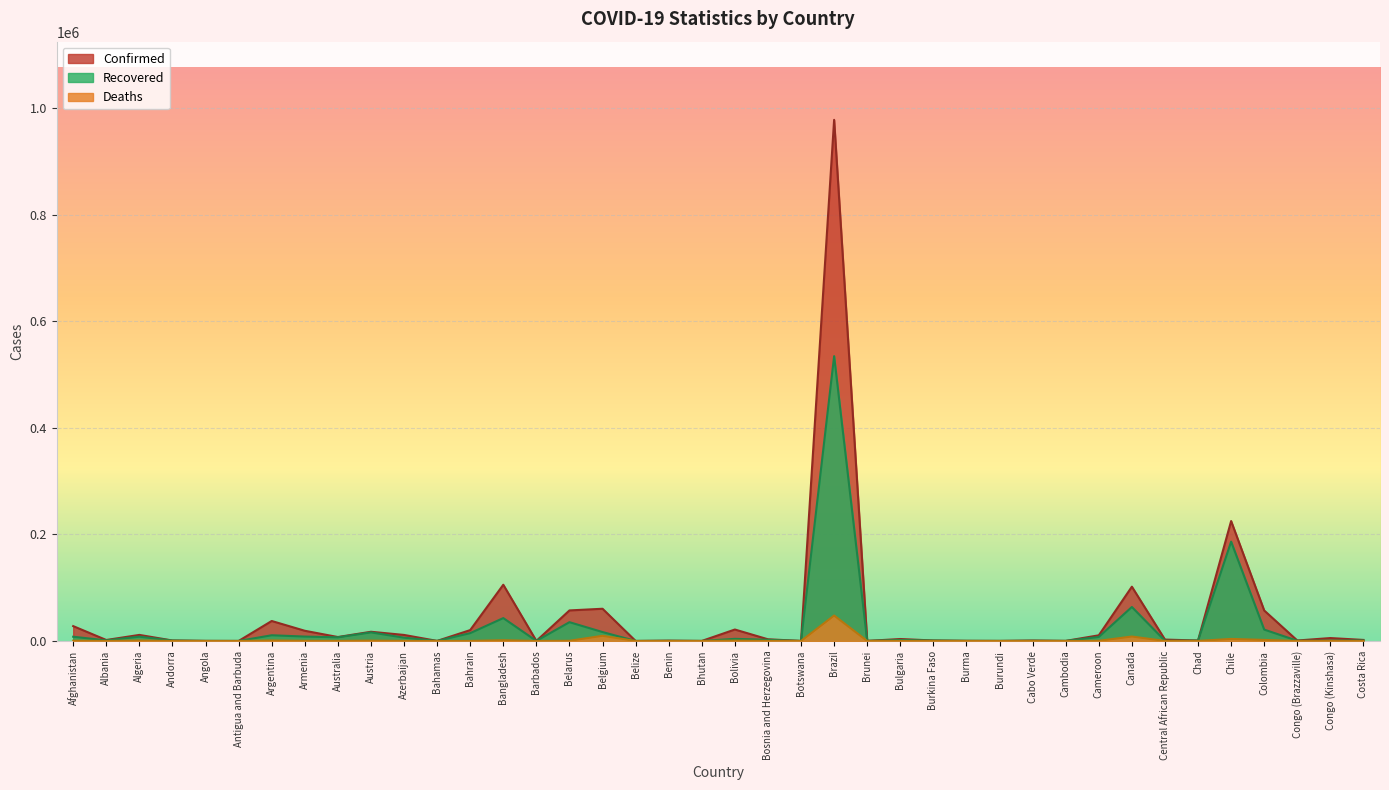

What is the greatest value displayed?

978142